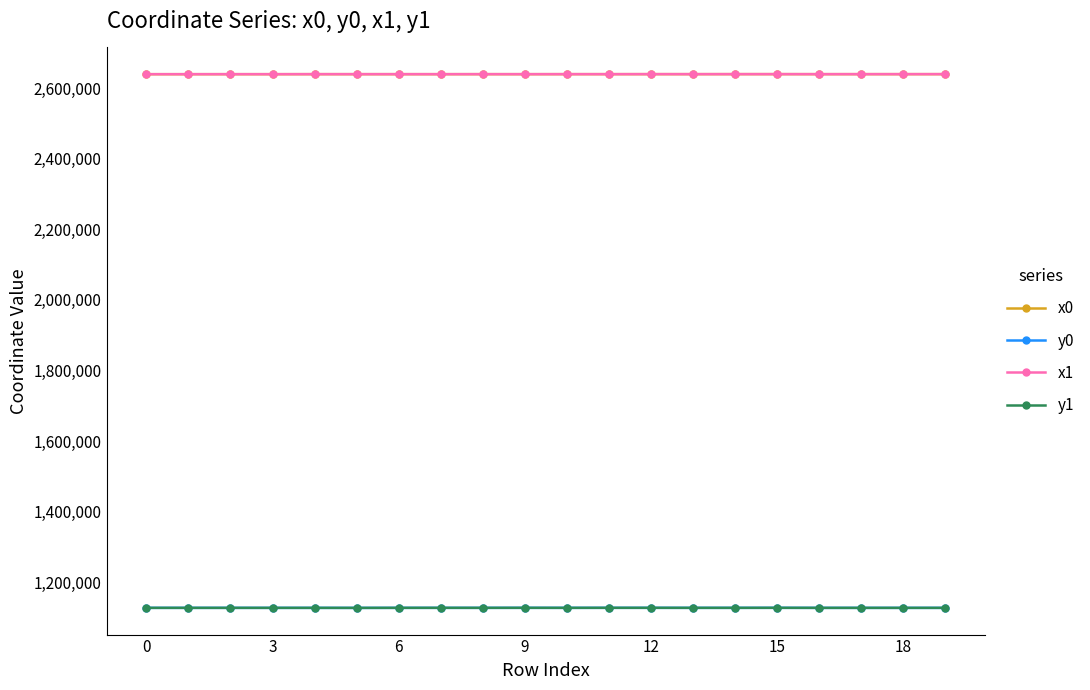

What is the maximum value for x0?

2639368.7